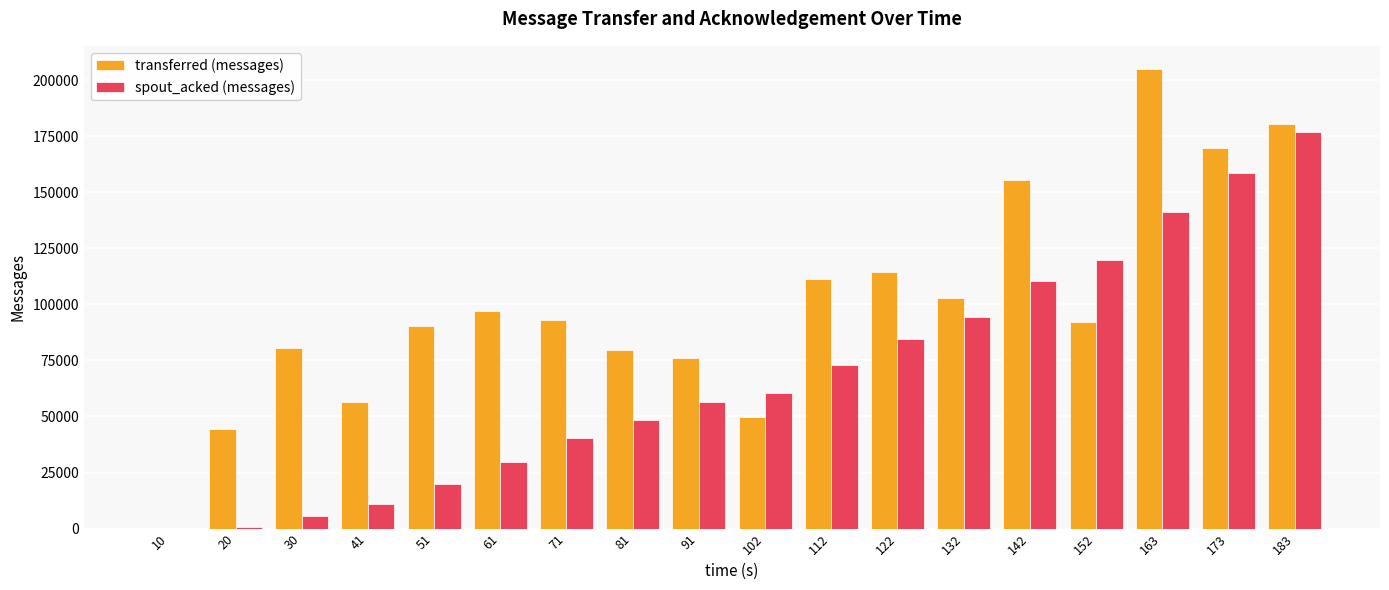

What is the highest value of the spout_acked (messages) series?

177060